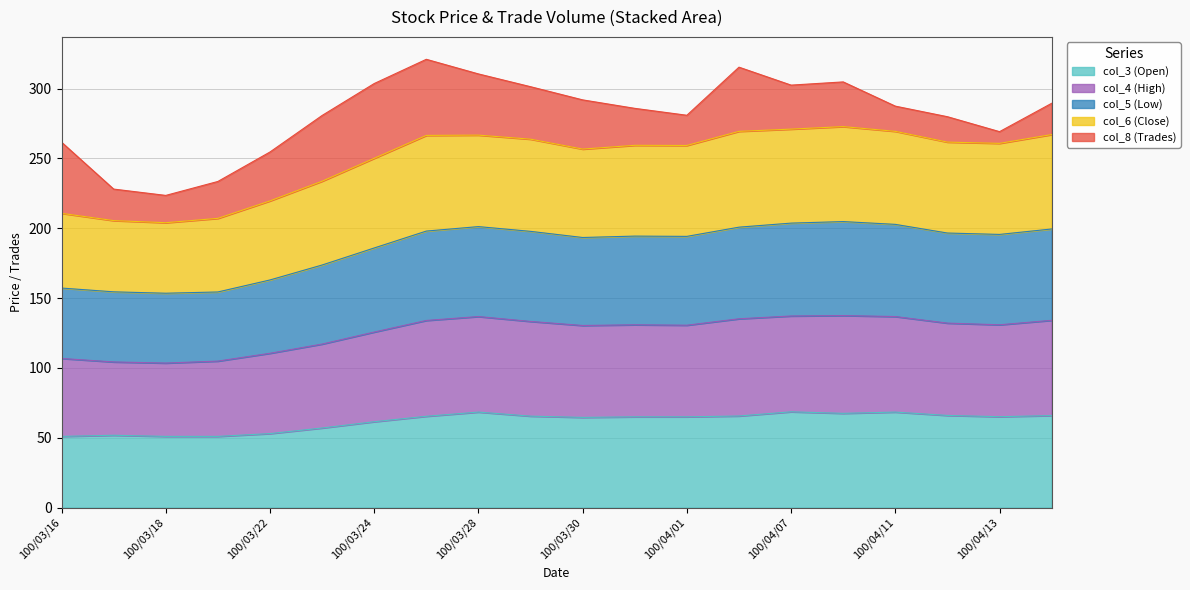

What is the highest value of the col_3 (Open) series?

68.6